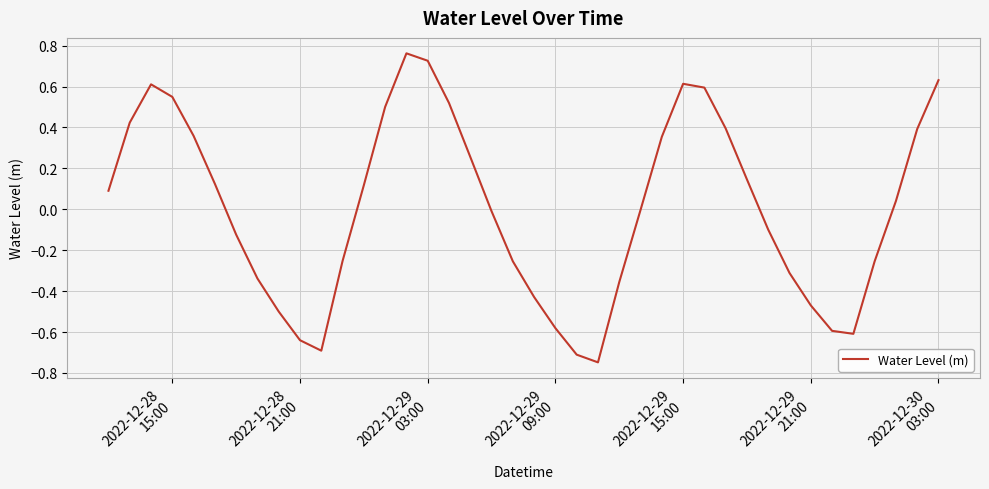

How many distinct data groups are displayed?

1